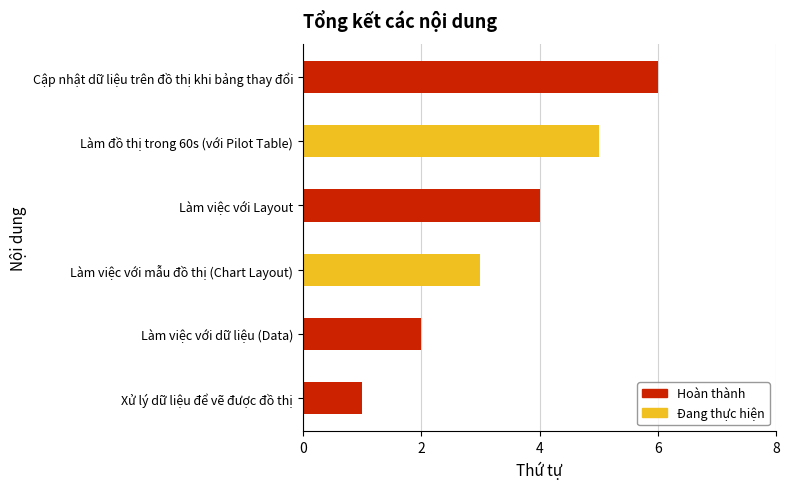

True or false: the data shows 5 at Làm việc với mẫu đồ thị (Chart Layout).

False